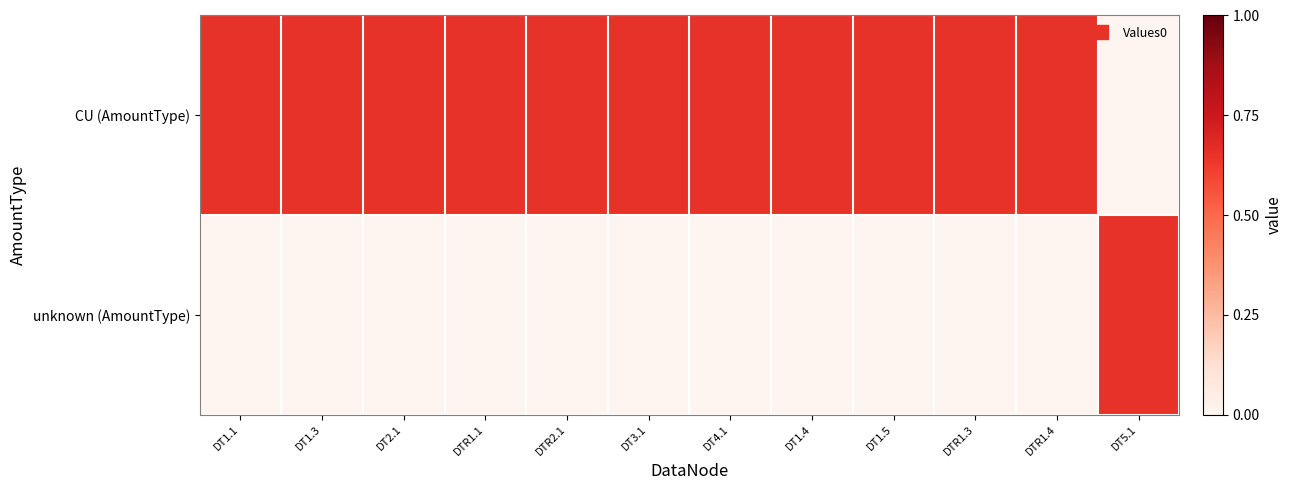

At which category is the sum across all series the highest?

DT1.1